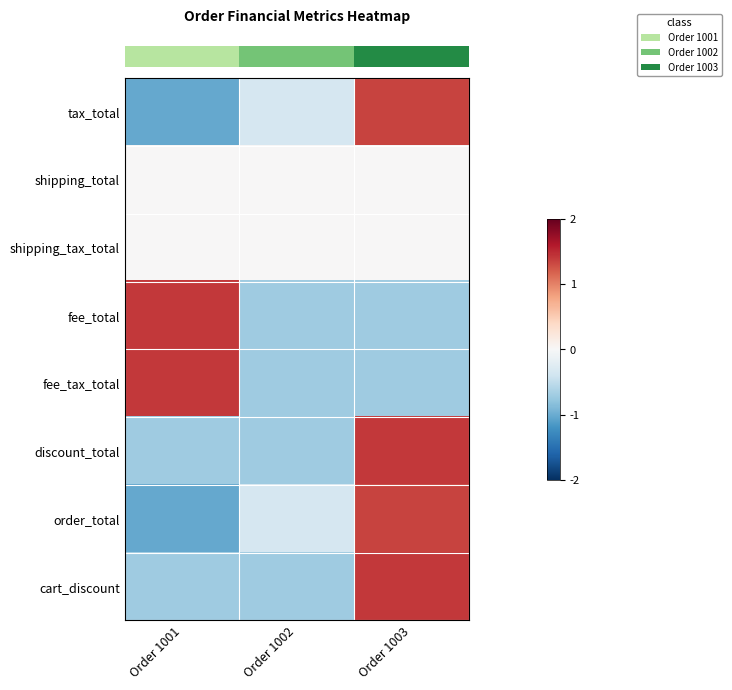

Reading left to right, extract all data points from this chart.

row_0: -1.0	-0.3	1.4
row_1: 0.0	0.0	0.0
row_2: 0.0	0.0	0.0
row_3: 1.4	-0.7	-0.7
row_4: 1.4	-0.7	-0.7
row_5: -0.7	-0.7	1.4
row_6: -1.0	-0.3	1.4
row_7: -0.7	-0.7	1.4